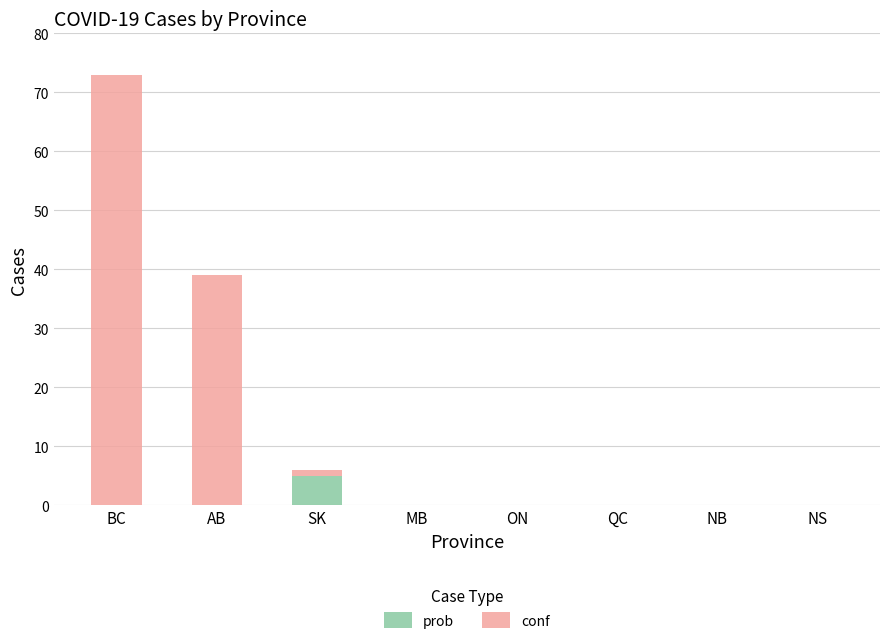

How many categories are shown in the chart?

8